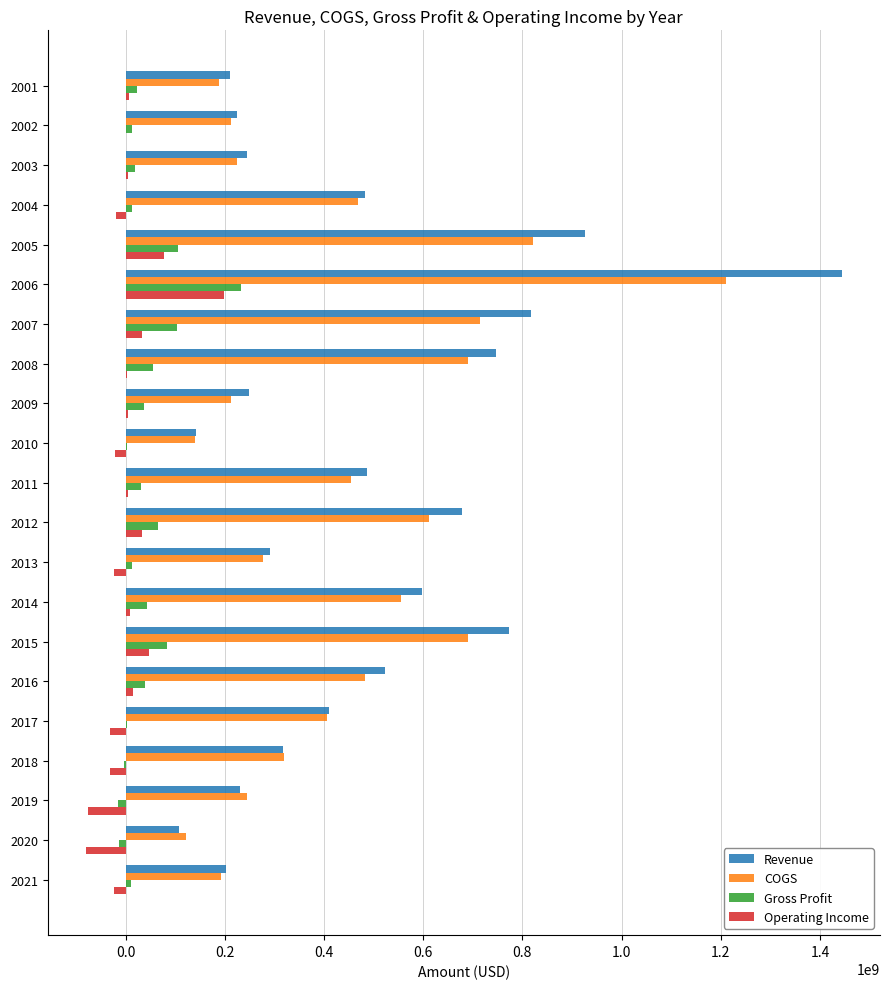

At which category is the sum across all series the highest?

2006